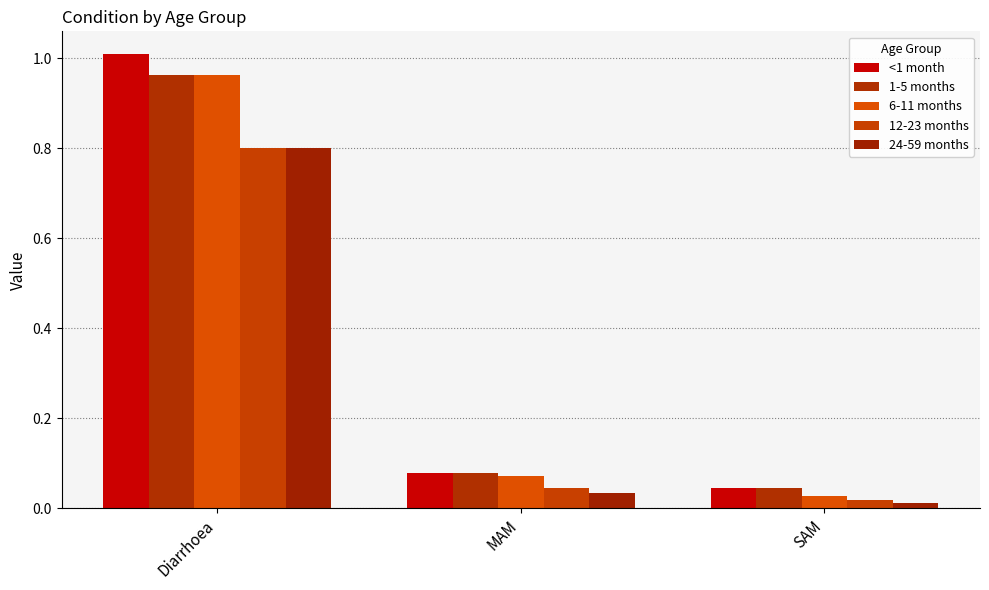

Does the chart contain any negative values?

No